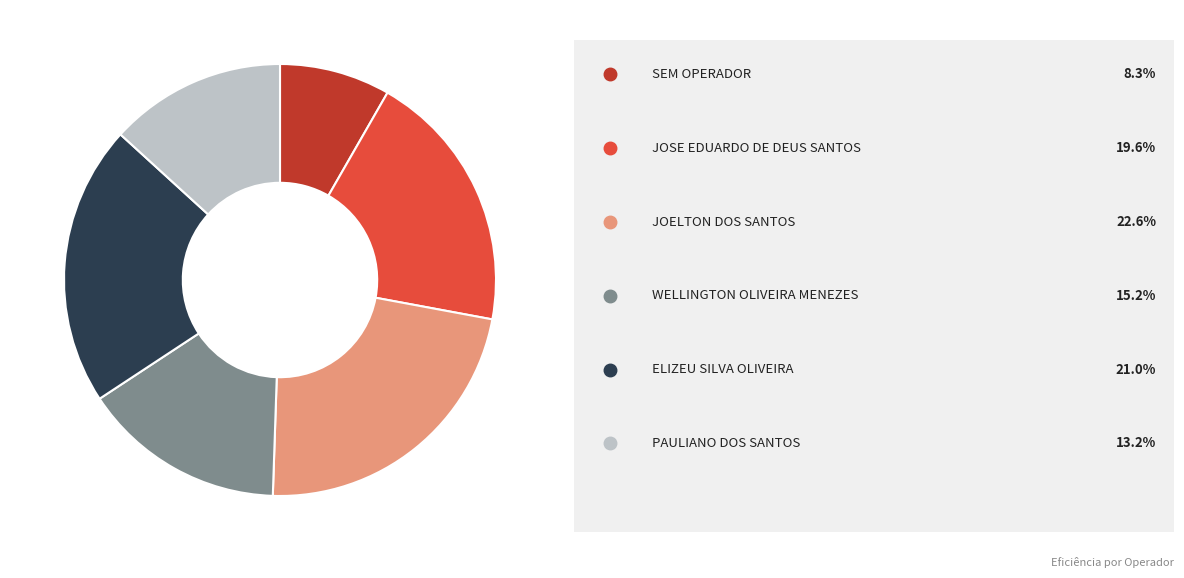

Is there a majority slice in this chart?

No